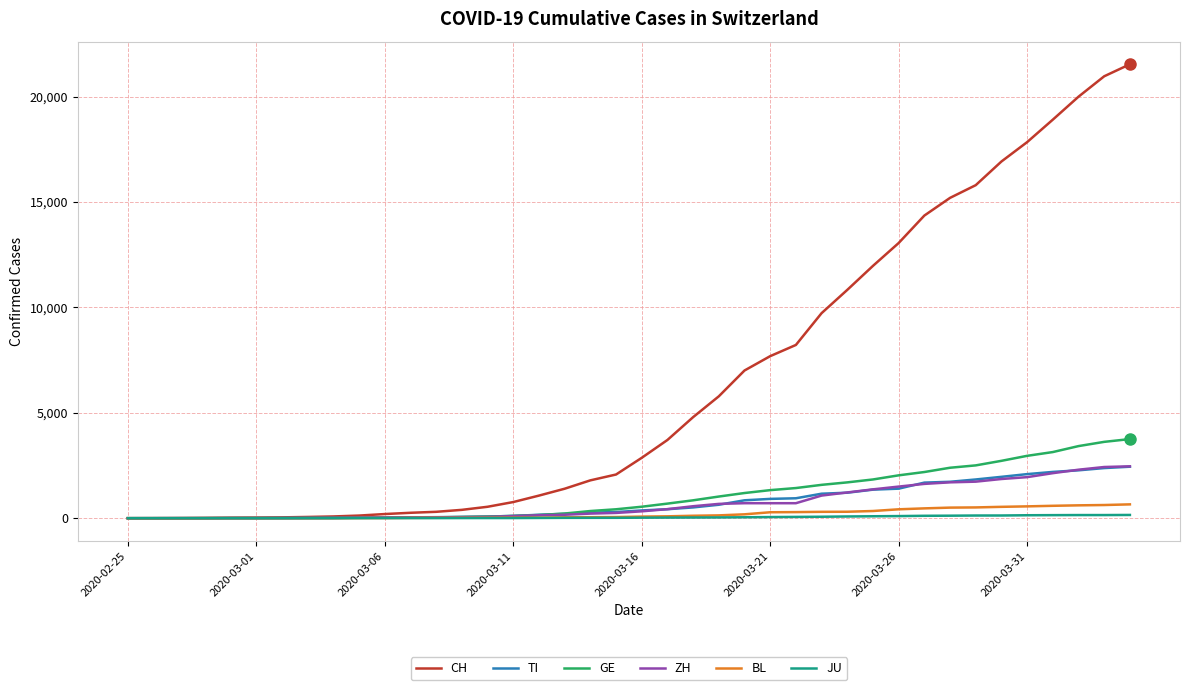

What are all the series names shown in the legend?

CH, TI, GE, ZH, BL, JU